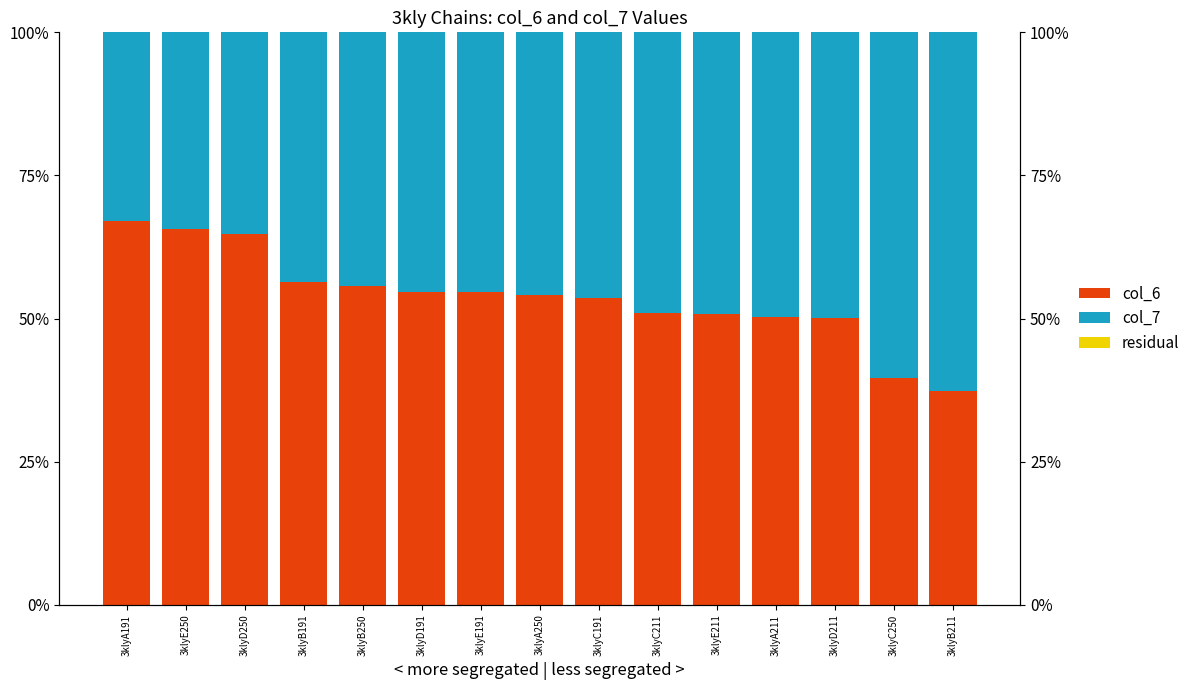

What value does the col_7 series have at 3klyC211?

0.5